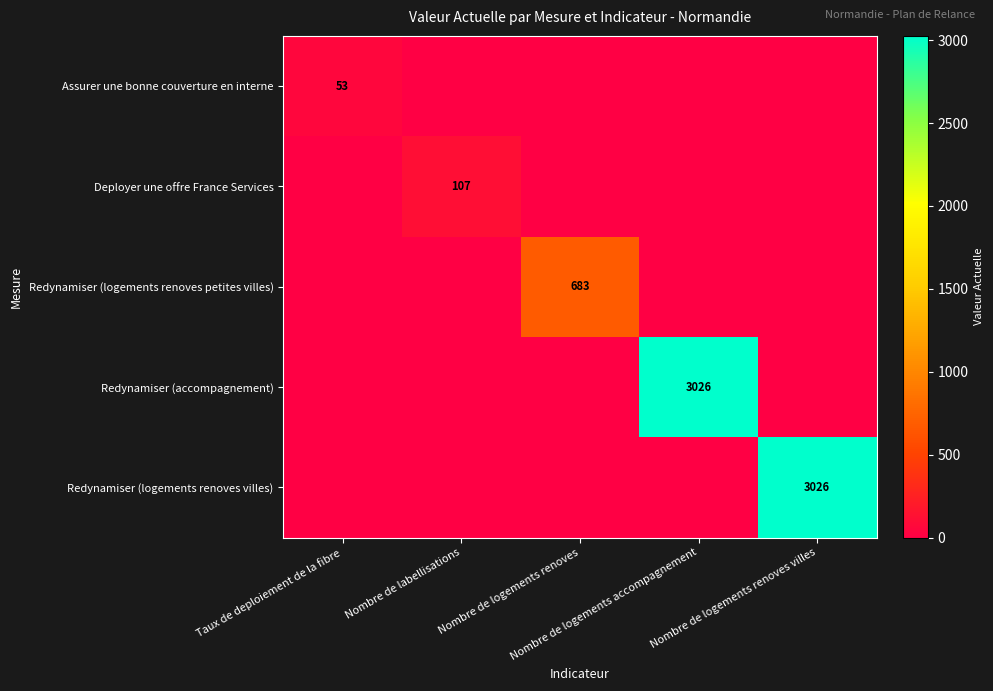

What is the average value of the Redynamiser (logements renoves petites villes) series?

137